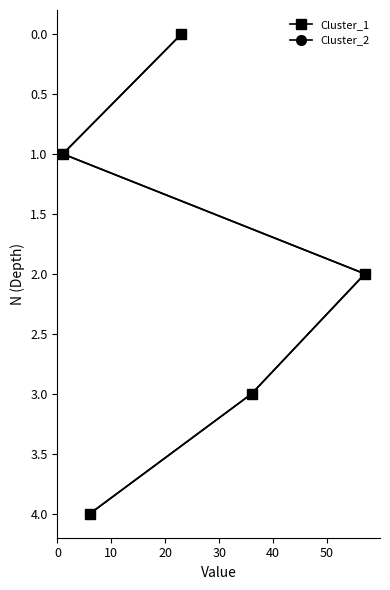

Does the chart display data point markers on the line(s)?

Yes